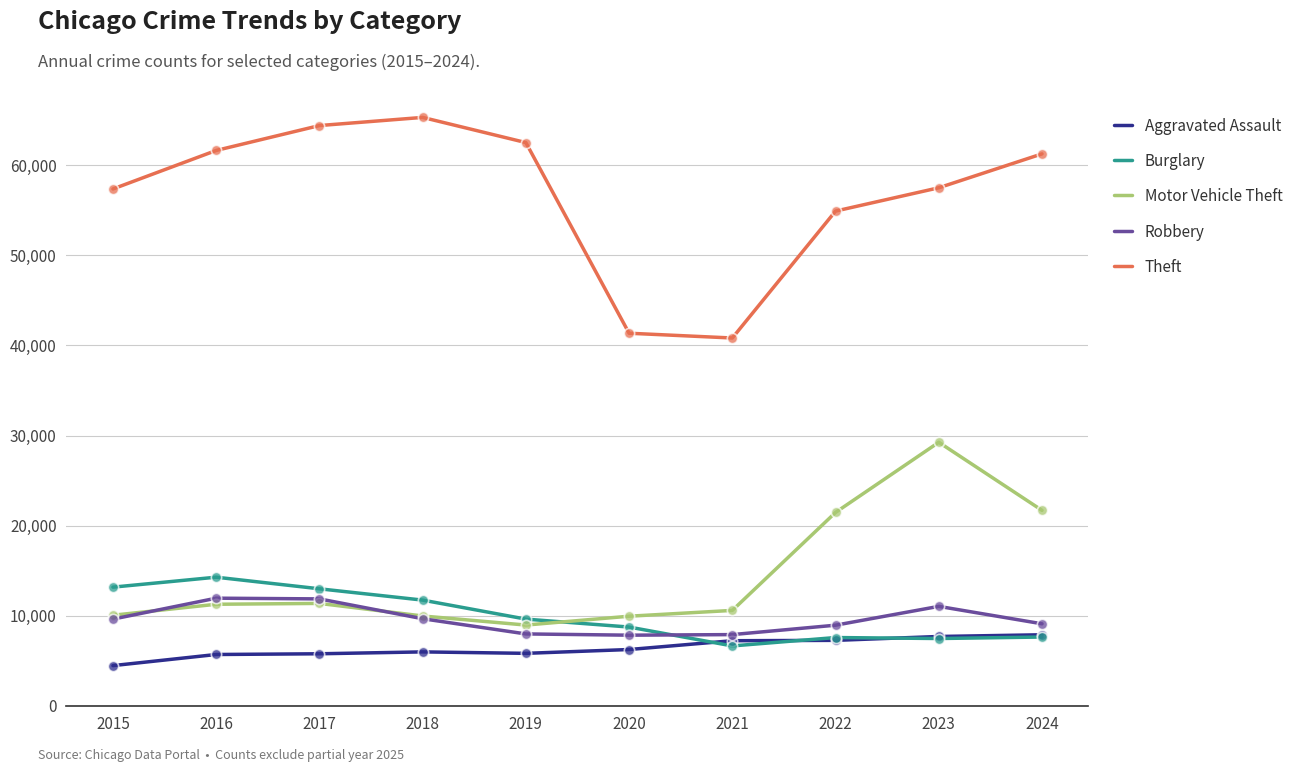

Which series has the largest total across all categories?

Theft